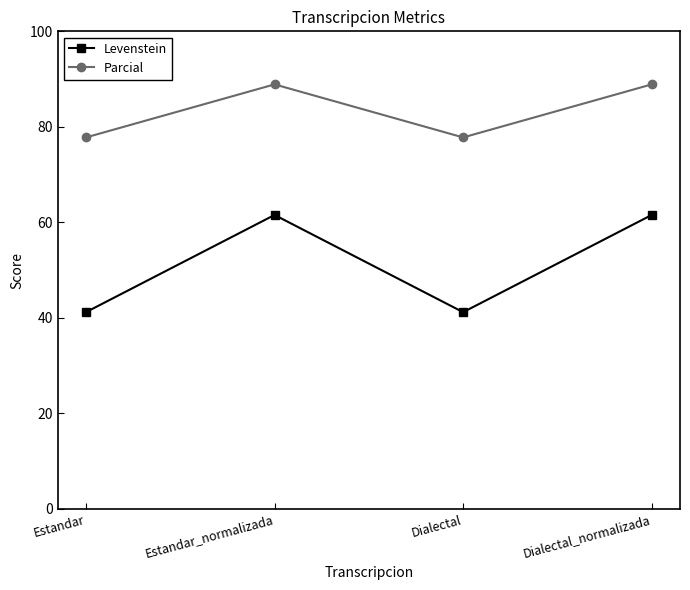

Which series has the largest range (max minus min)?

Levenstein